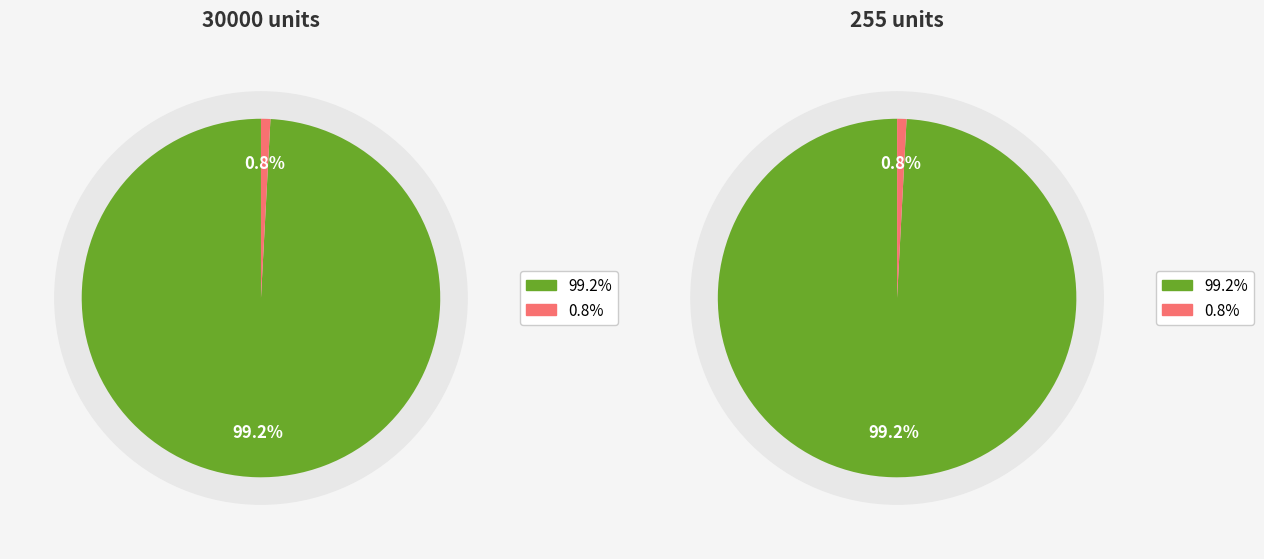

Count the number of slices in the pie.

2